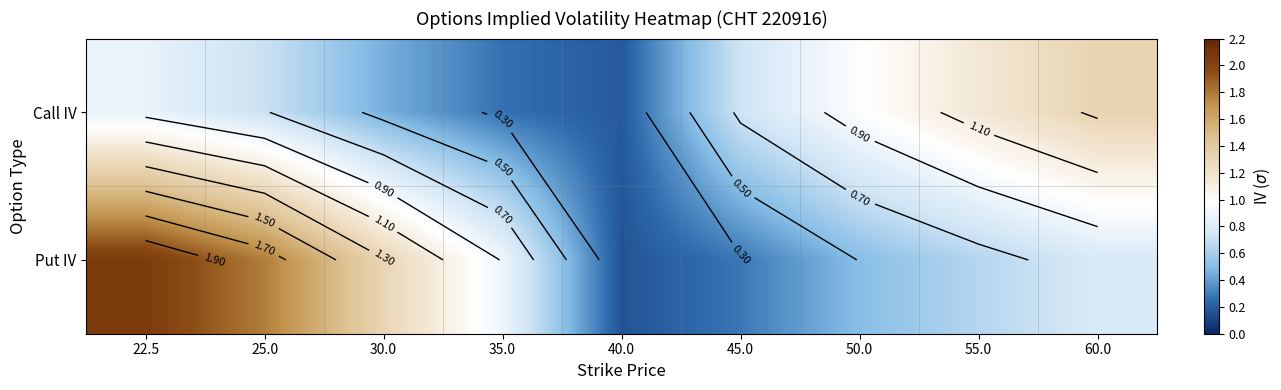

At which label does Put IV reach its peak?

22.5